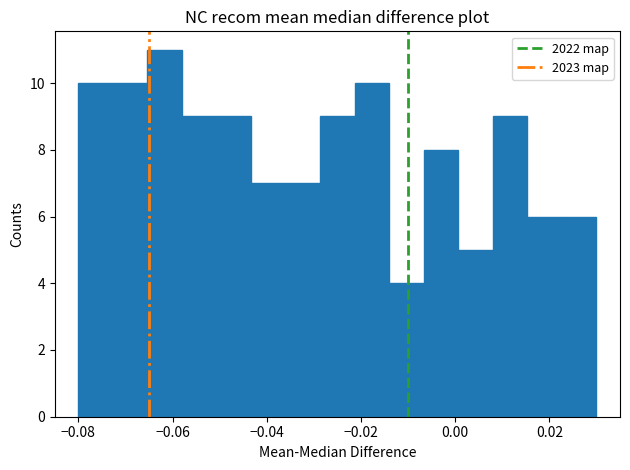

Around what value on the x-axis is the tallest bar? Give the approximate position of its centre, as read against the axis.

-0.062